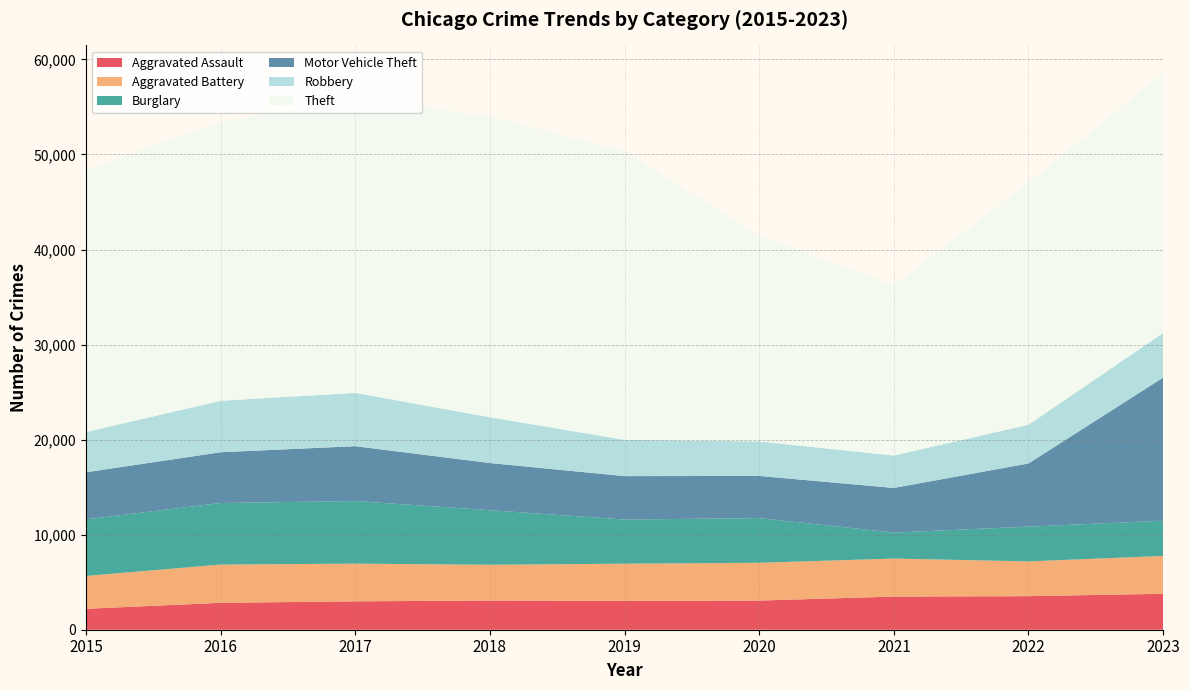

Reading right to left, list all the values displayed in this chart.

Aggravated Assault: 3782	3530	3489	3068	3037	3073	2986	2830	2202
Aggravated Battery: 3983	3657	3997	3973	3910	3760	3966	4024	3455
Burglary: 3707	3662	2737	4704	4646	5742	6587	6479	5958
Motor Vehicle Theft: 15053	6639	4691	4434	4567	4961	5770	5338	4947
Robbery: 4692	4080	3410	3634	3819	4819	5610	5415	4234
Theft: 27330	25476	17916	21669	30384	31653	31093	29343	27564